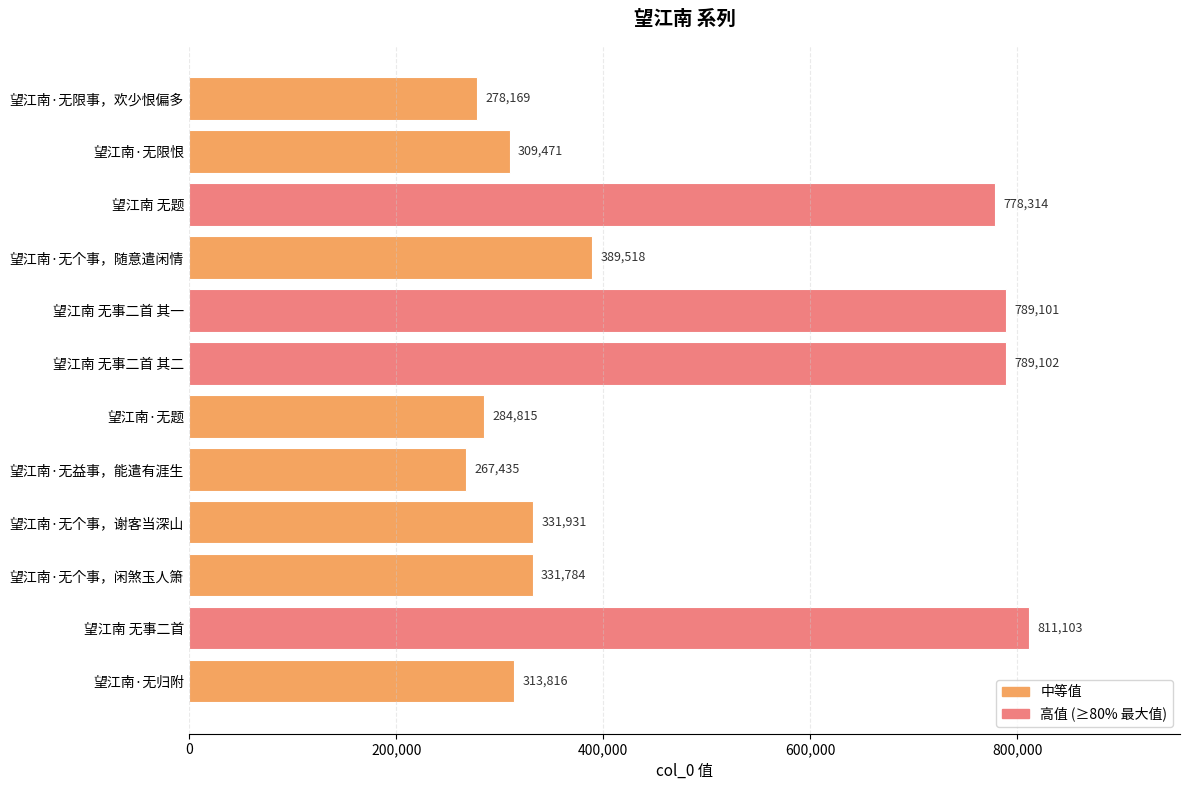

Which category has the lowest value across all series?

望江南·无益事，能遣有涯生